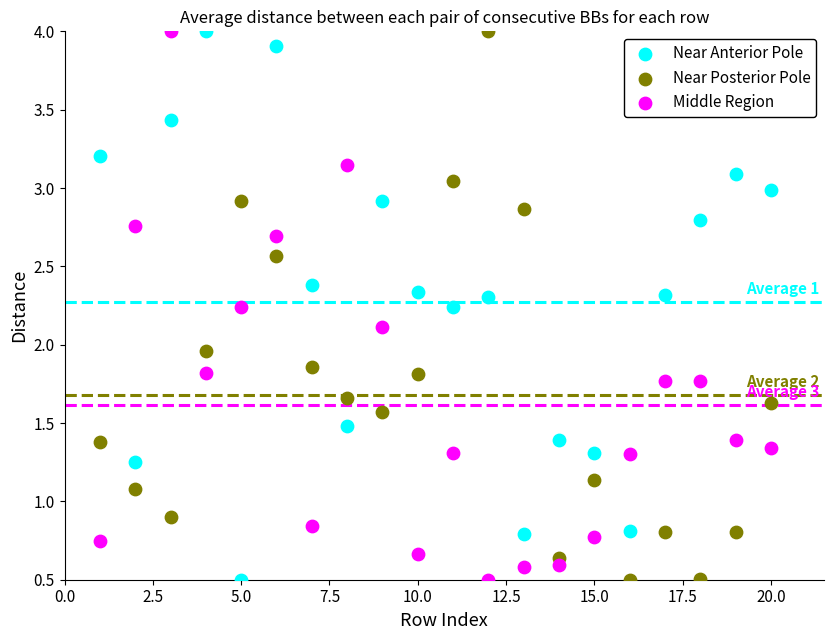

What is the X range (max minus min) for the scatter plot?

19.0